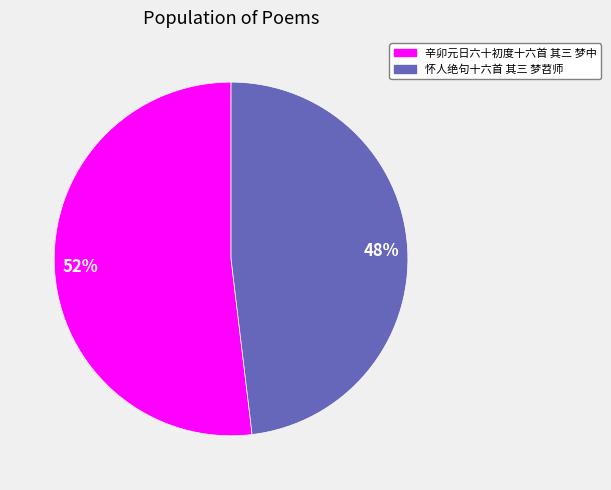

To the nearest percent, what is the difference between the largest and smallest slice percentages?

4%